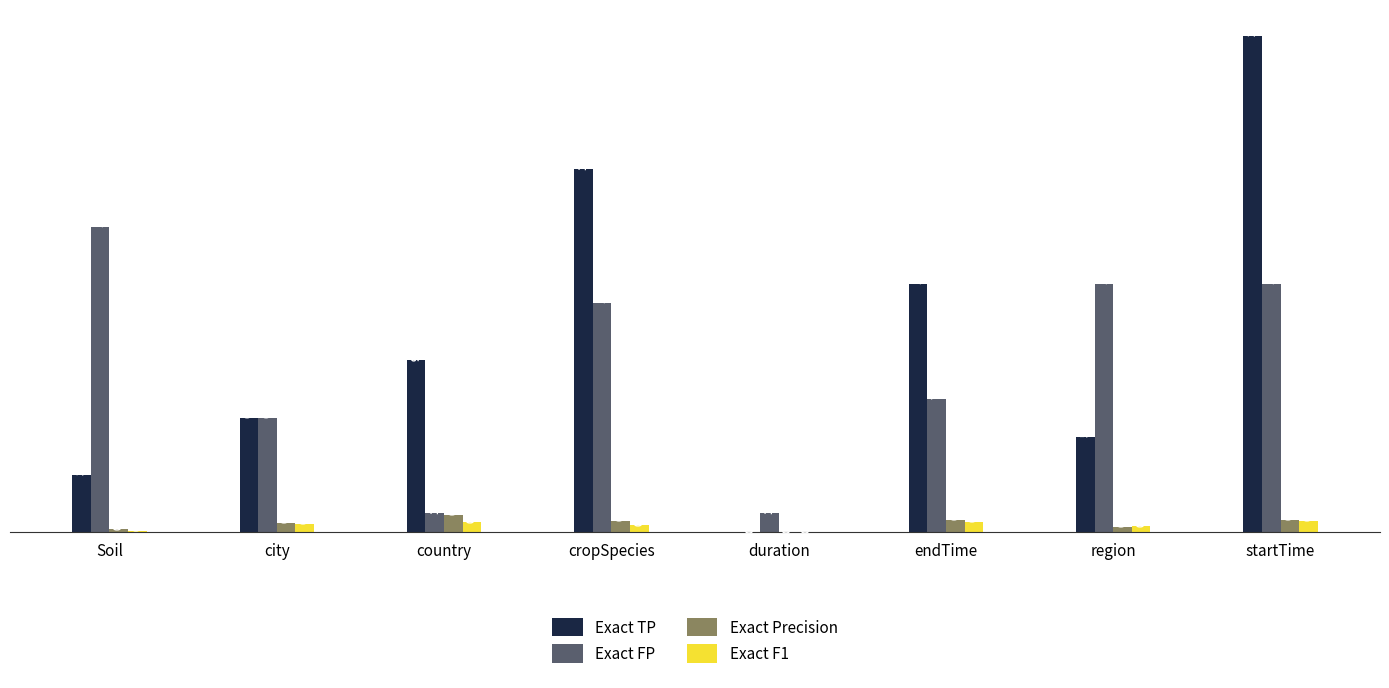

Between city and country, which series saw the biggest shift?

Exact FP